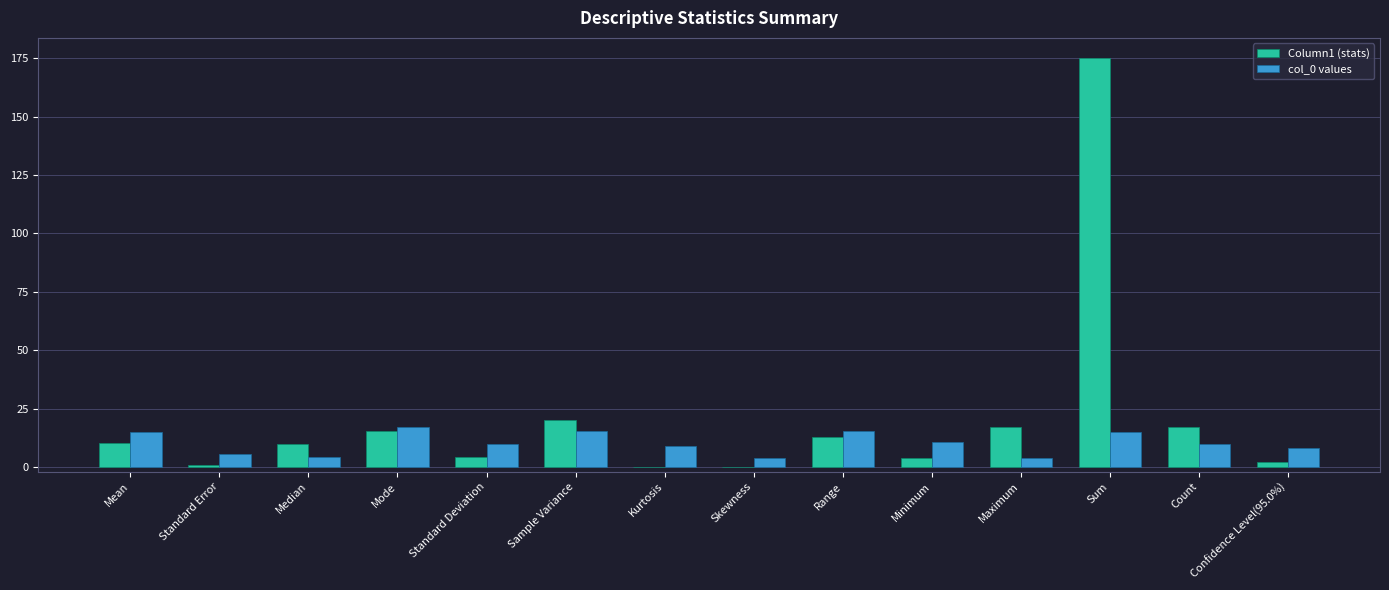

What is the difference between the col_0 values values at Sum and Skewness?

11.0